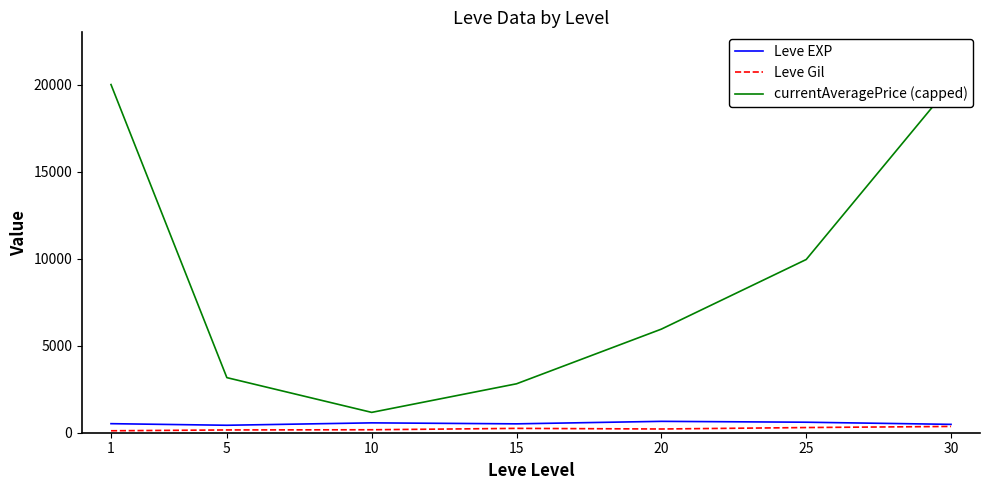

True or false: currentAveragePrice (capped) and Leve Gil cross at least once.

False